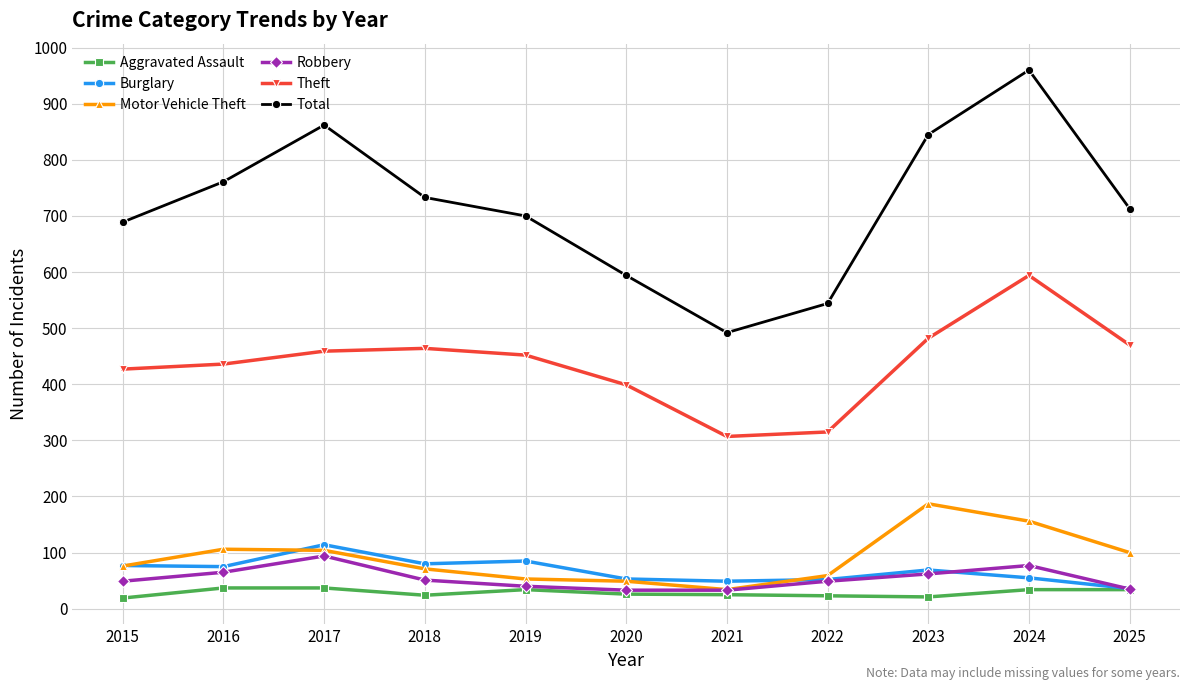

Rank the series by their maximum value, from lowest to highest.

Aggravated Assault, Robbery, Burglary, Motor Vehicle Theft, Theft, Total